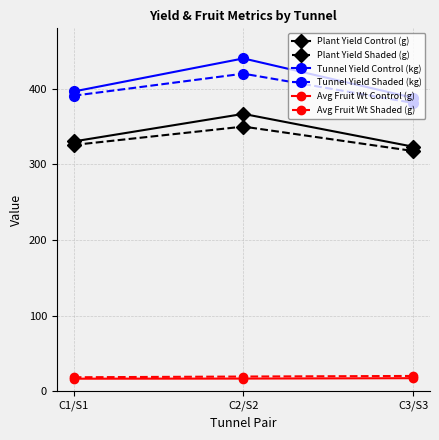

At which label does Plant Yield Shaded (g) reach its minimum?

C3/S3